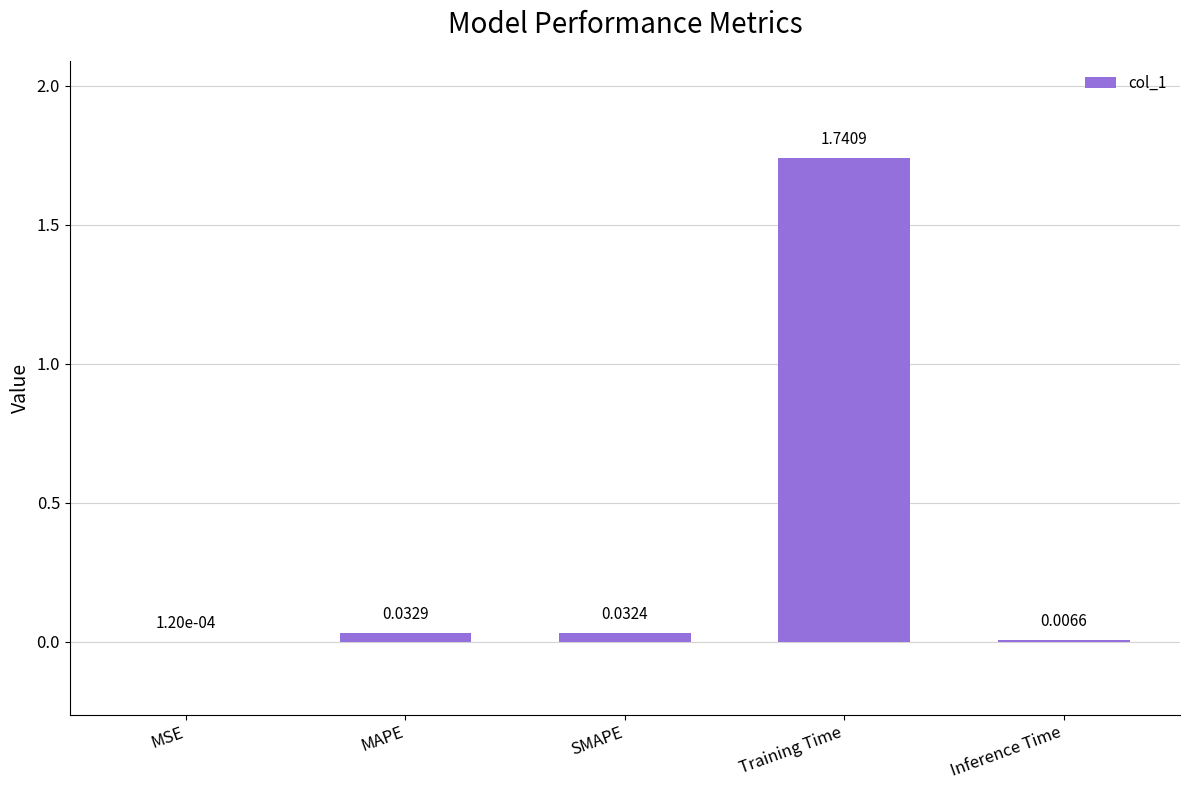

What is the sum of all values?

1.8